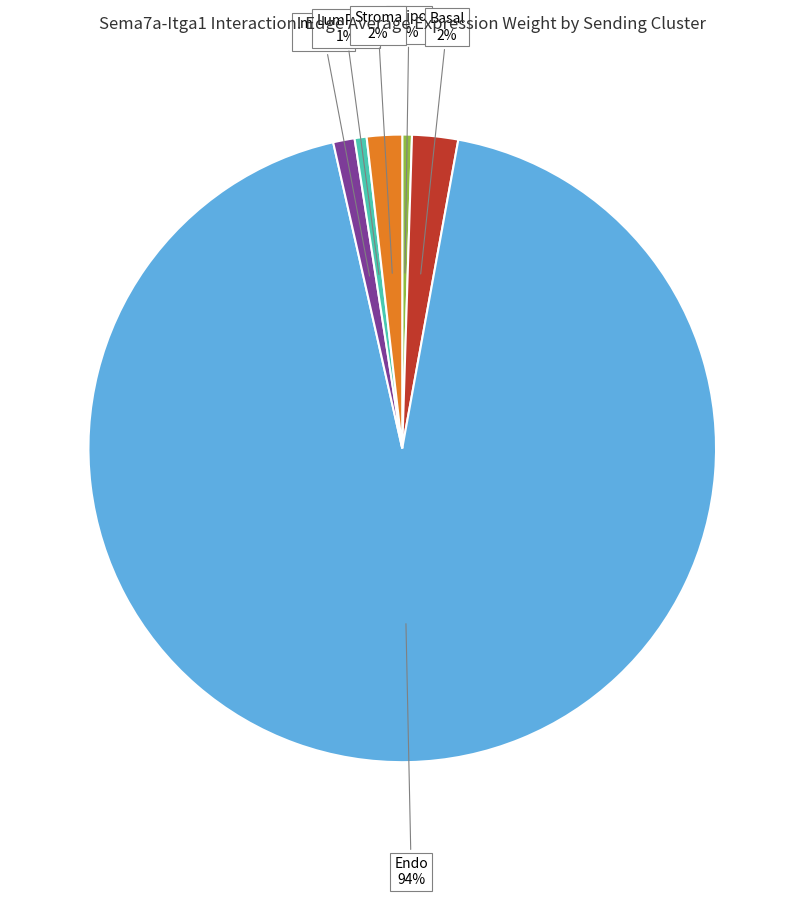

Which category accounts for the majority?

Endo